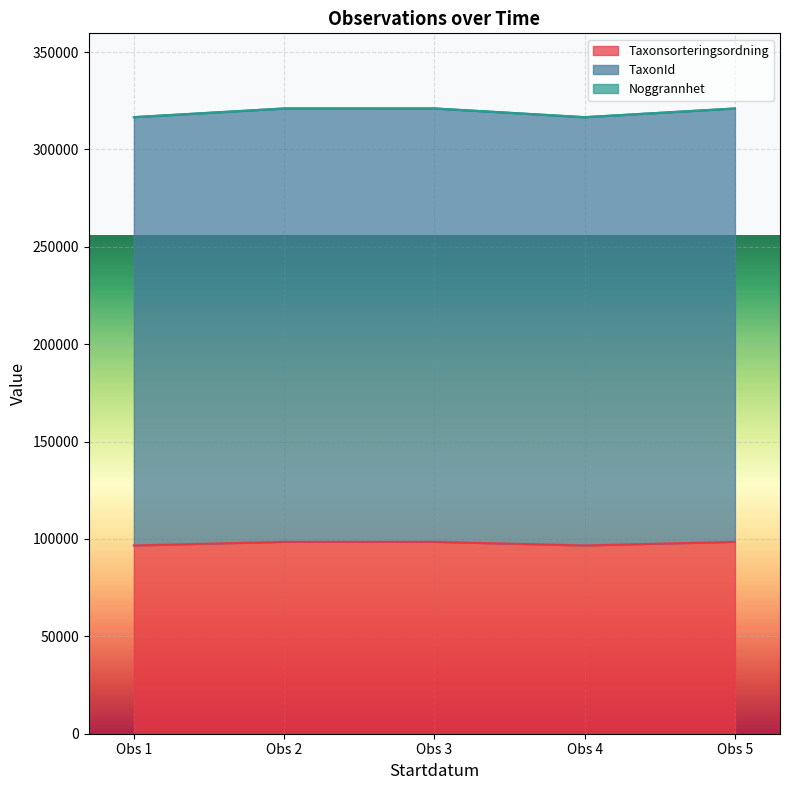

How many lines are shown in the chart?

3